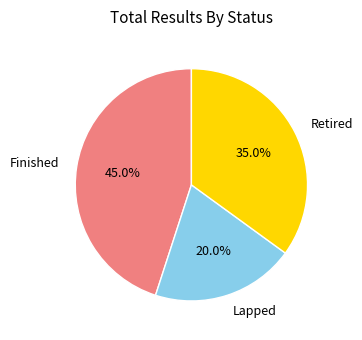

To the nearest percent, what portion does Finished represent?

45%